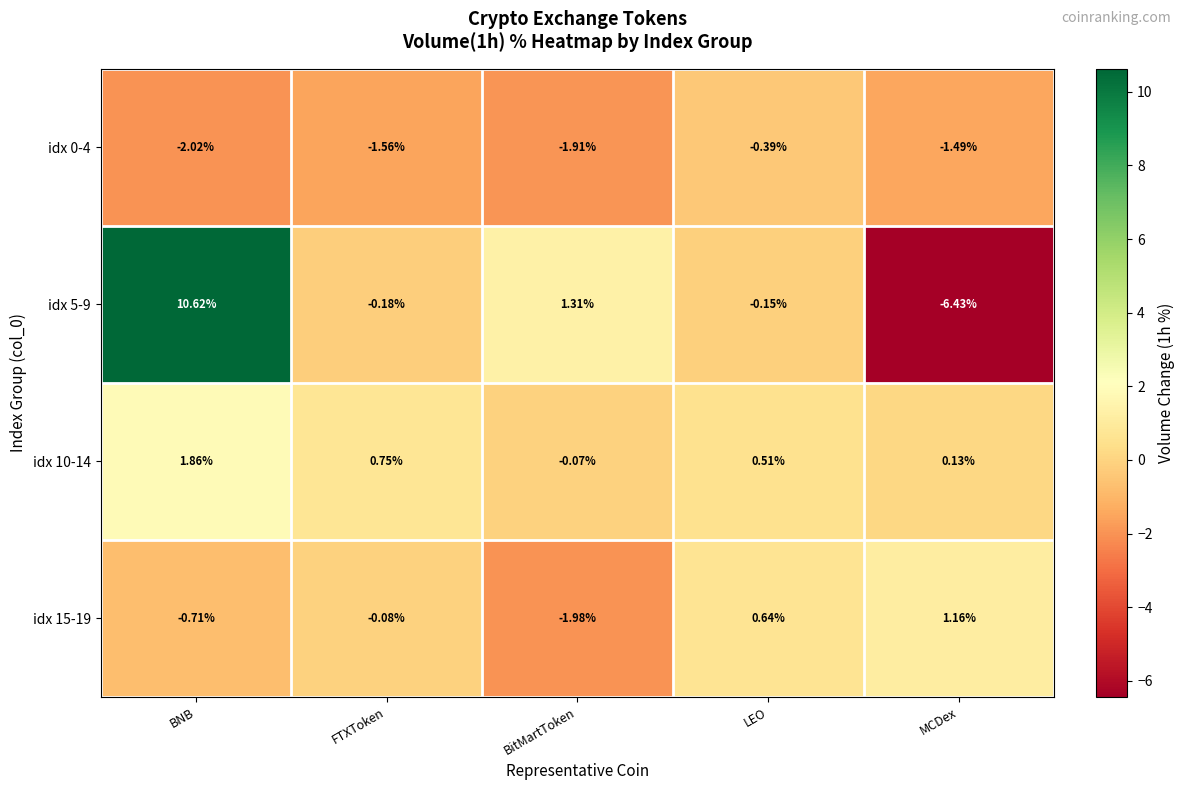

Count the number of data series in this chart.

4